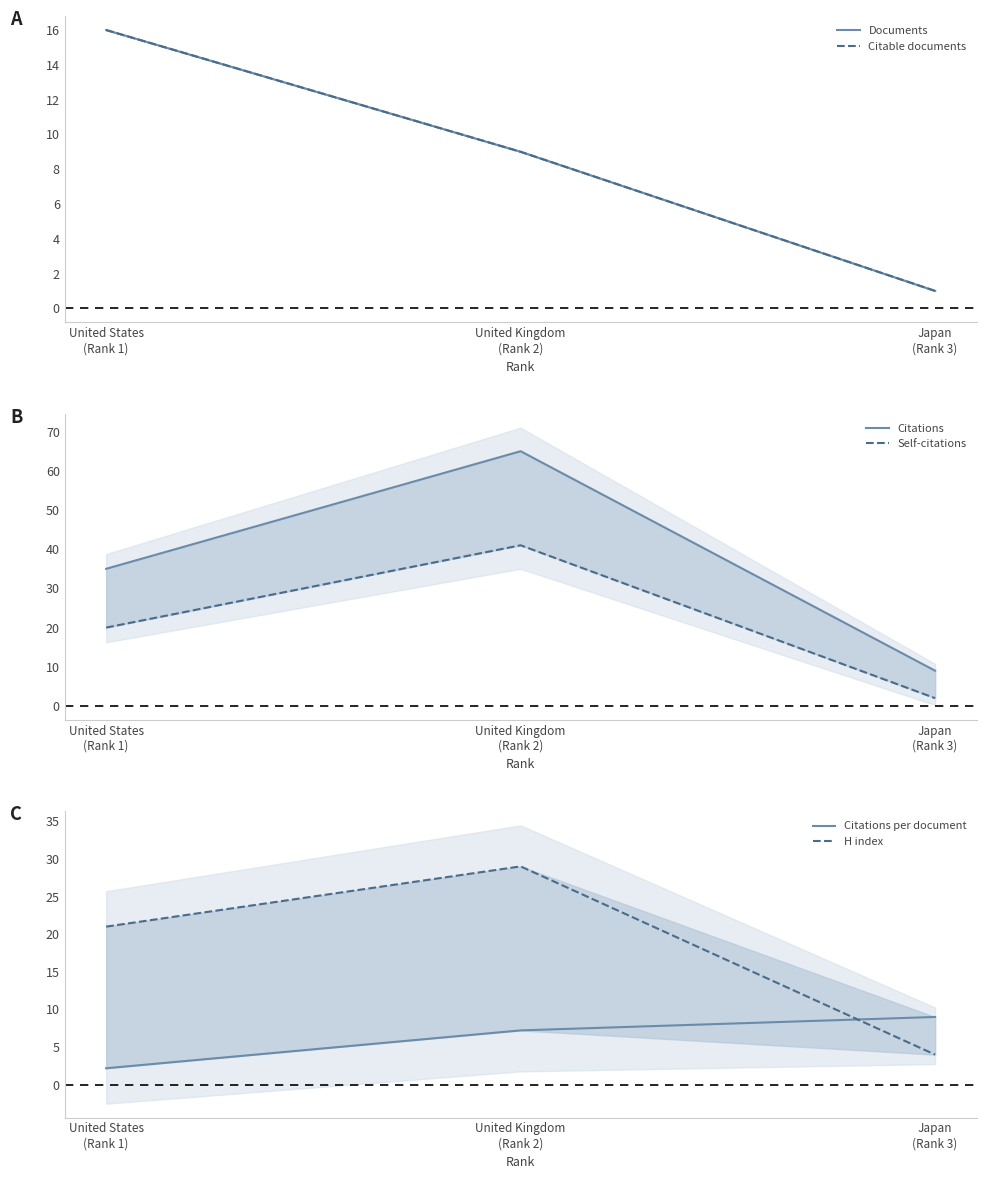

At which category is the sum across all series the highest?

United Kingdom
(Rank 2)